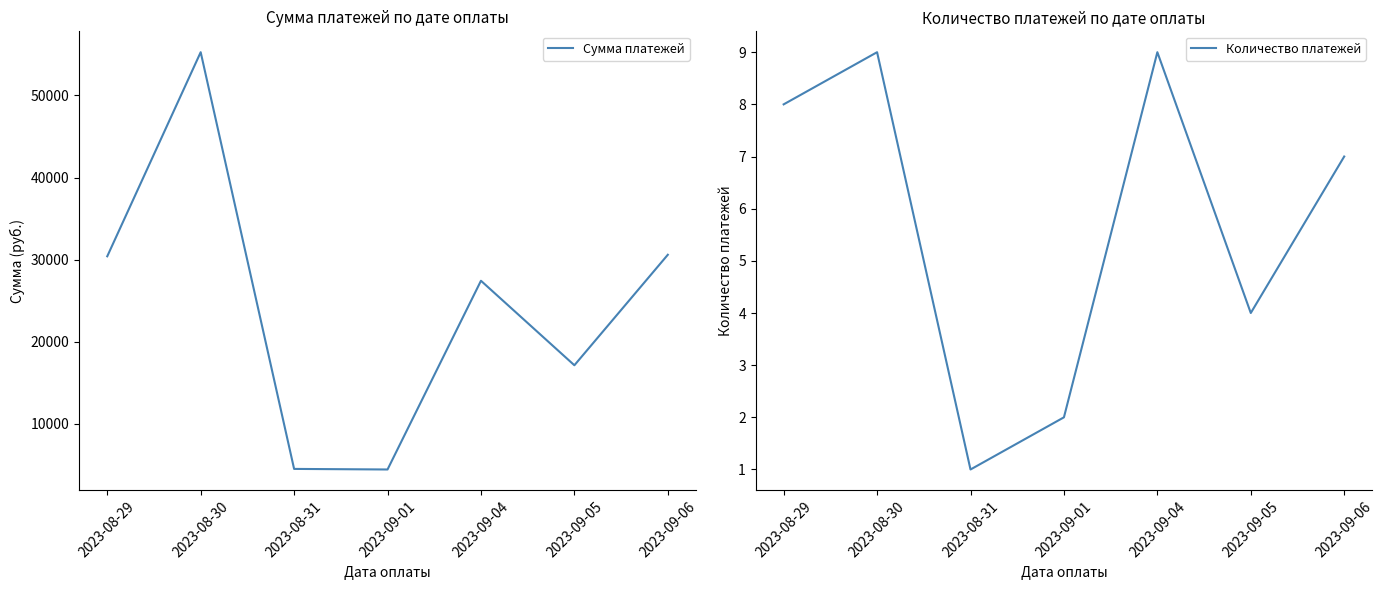

Which series changed the most between 2023-08-29 and 2023-09-04?

Сумма платежей